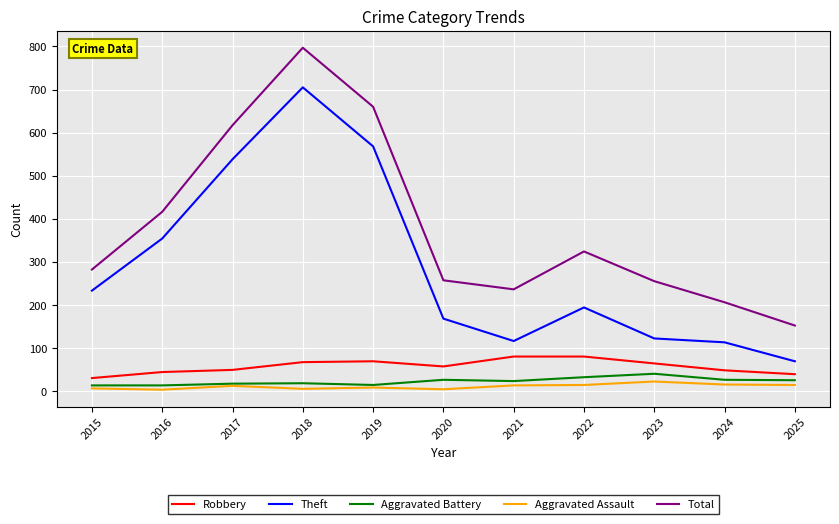

How many lines are shown in the chart?

5